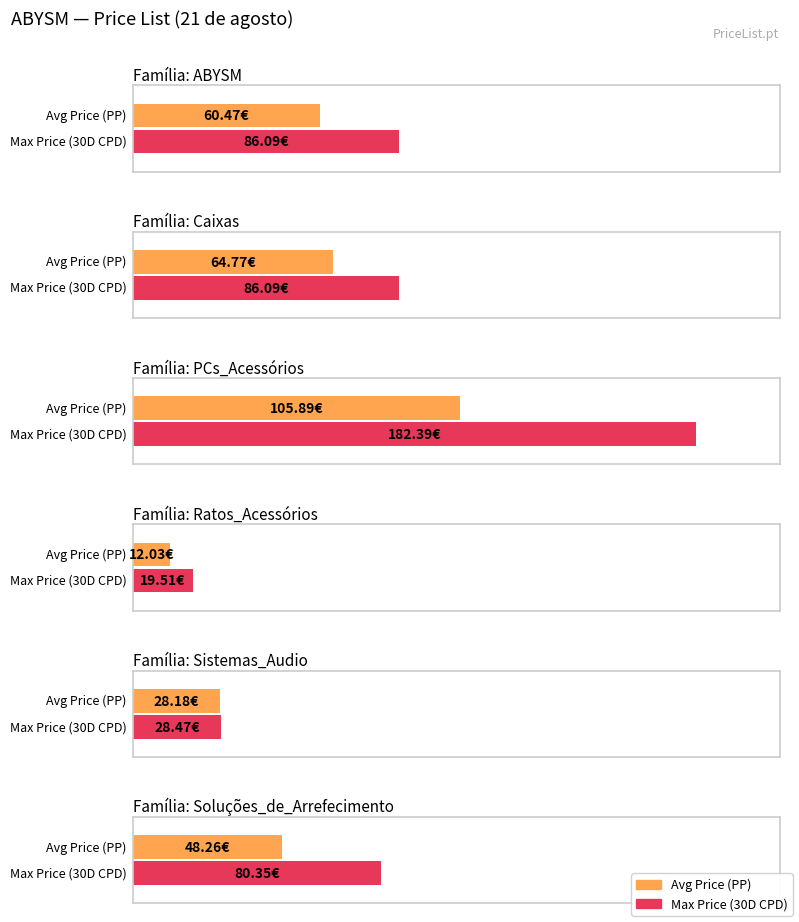

True or false: 30D CPD has a value of 86.1 at Caixa SAVA 285 BLACK.

True